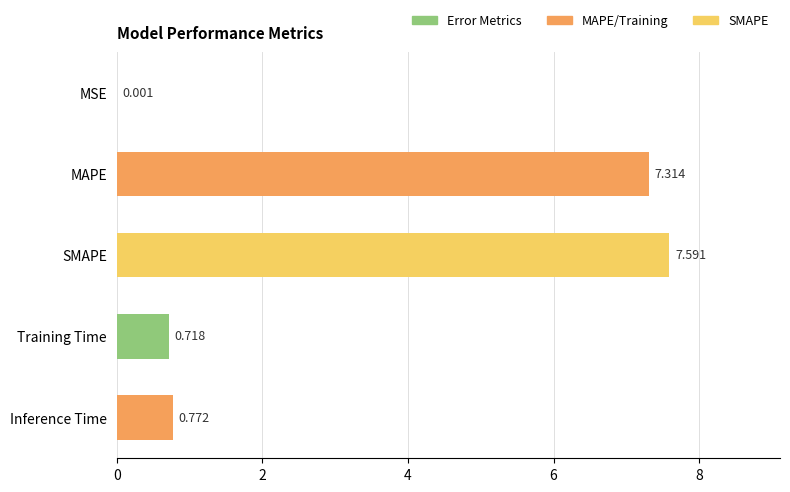

Which has a higher value, Inference Time or Training Time?

Inference Time